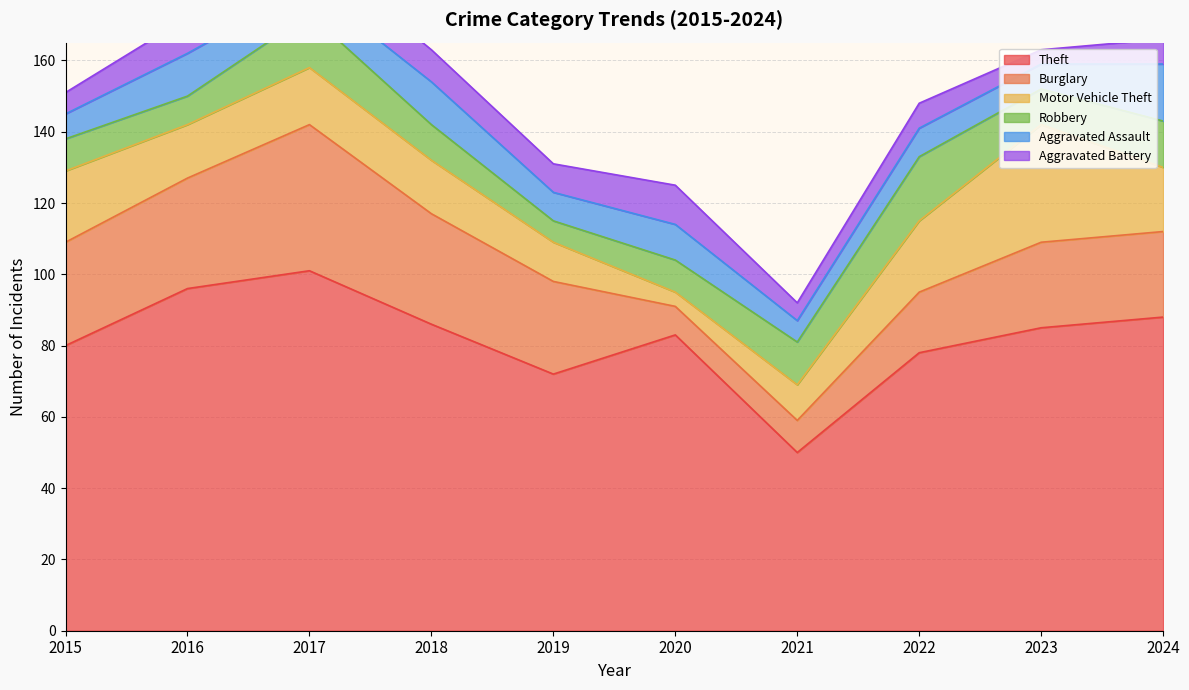

Rank the series by their maximum value, from lowest to highest.

Aggravated Battery, Aggravated Assault, Robbery, Motor Vehicle Theft, Burglary, Theft